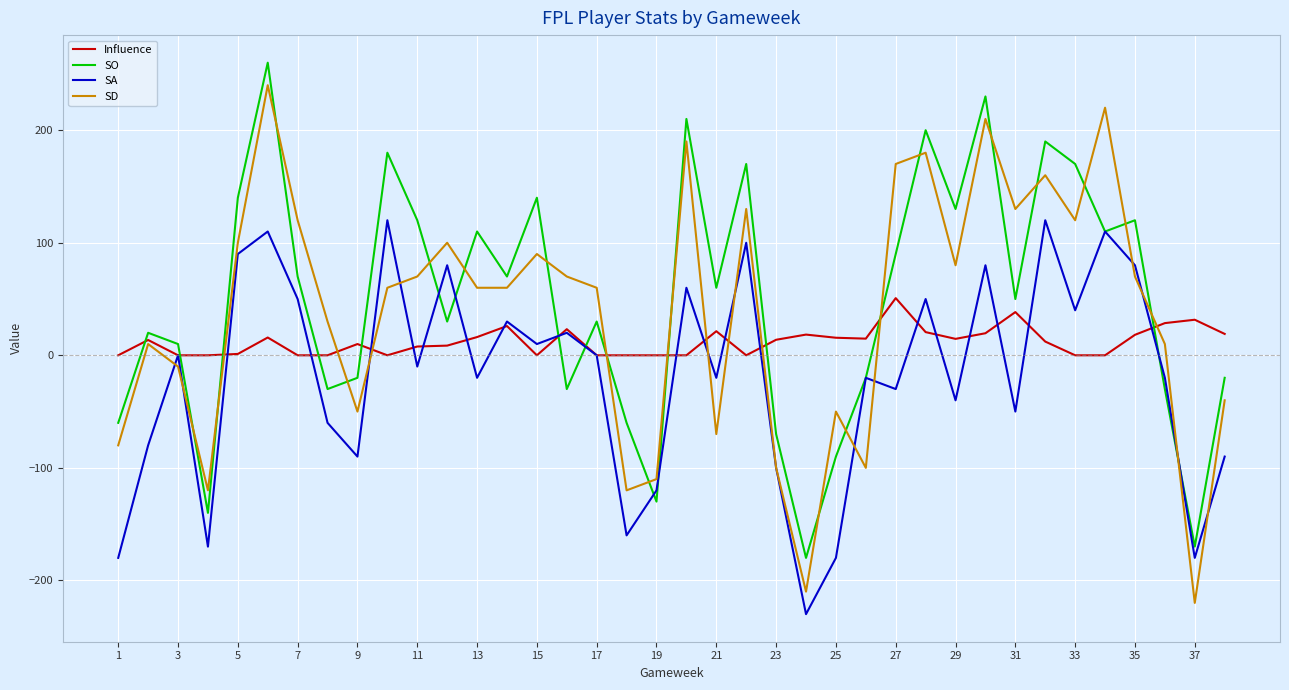

In SO, how many points are higher than both neighbors (excluding endpoints)?

12